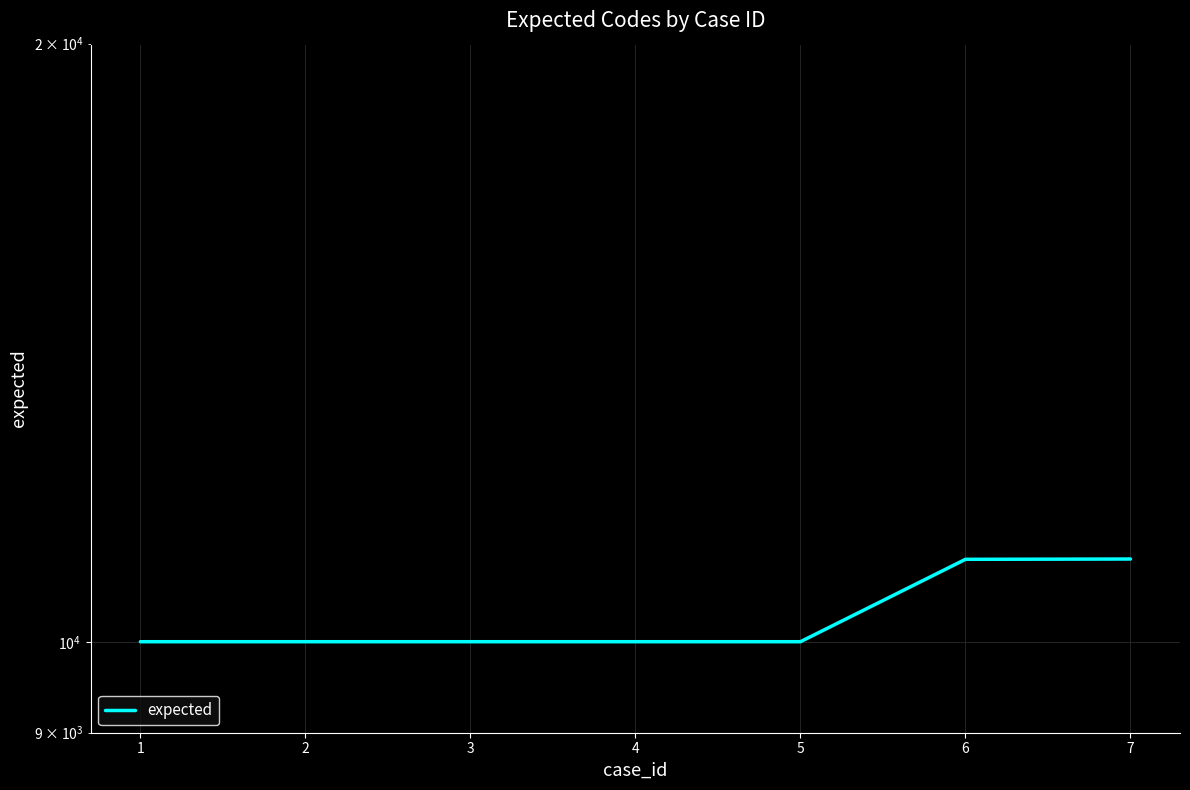

Is it true that the value at 5 is 10001?

True